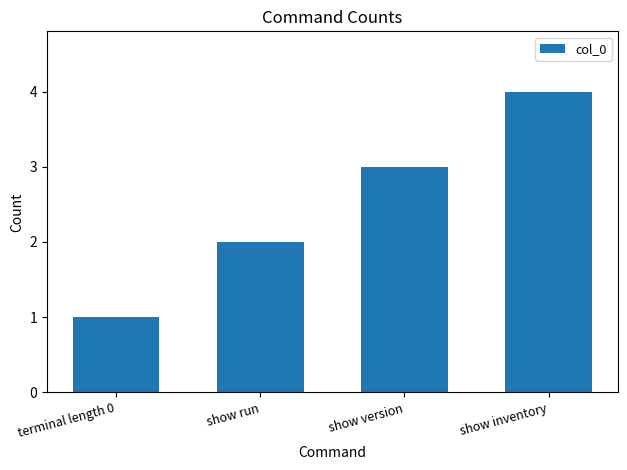

Approximately how many times larger is the value at terminal length 0 compared to show version?

0.3